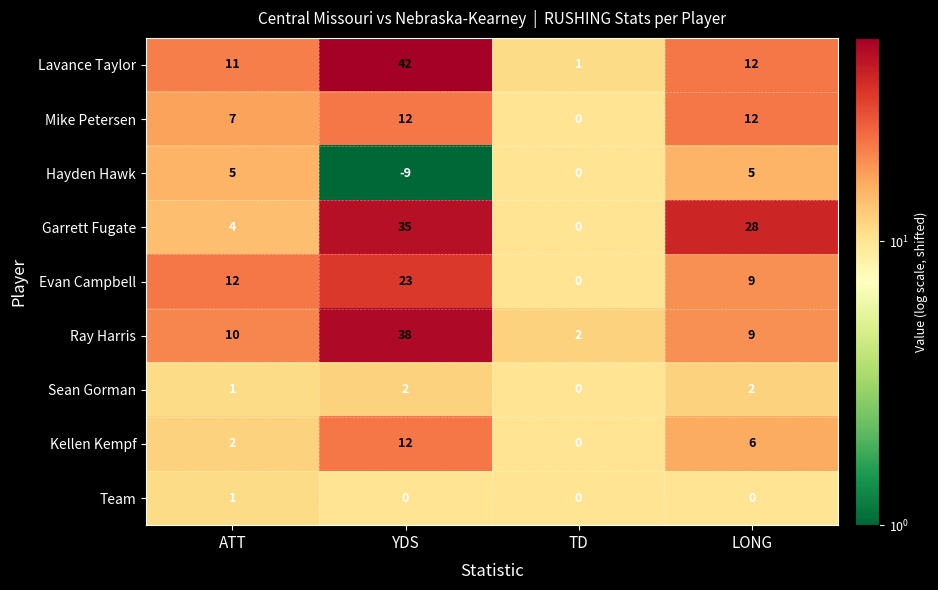

Which series has the largest range (max minus min)?

Lavance Taylor